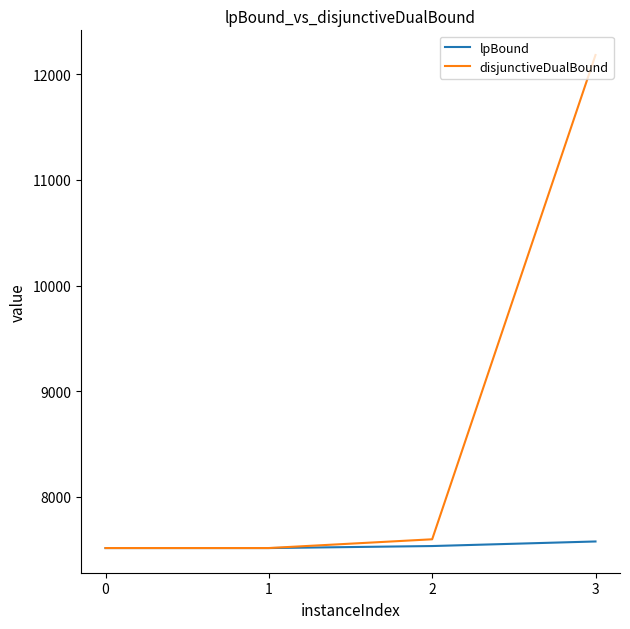

Between 1 and 3, which series saw the biggest shift?

disjunctiveDualBound